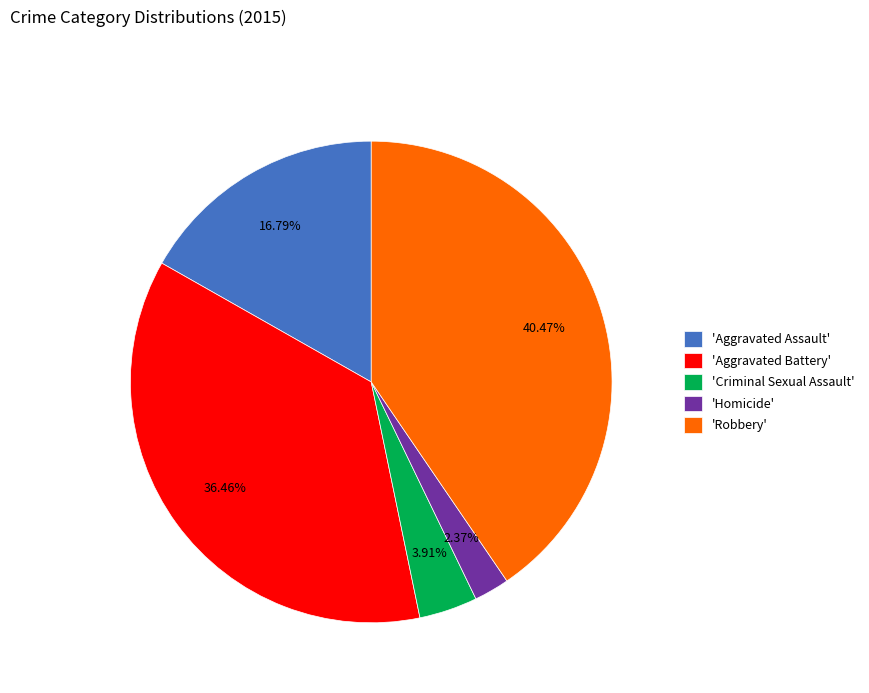

Which has a higher value, 'Robbery' or 'Criminal Sexual Assault'?

'Robbery'